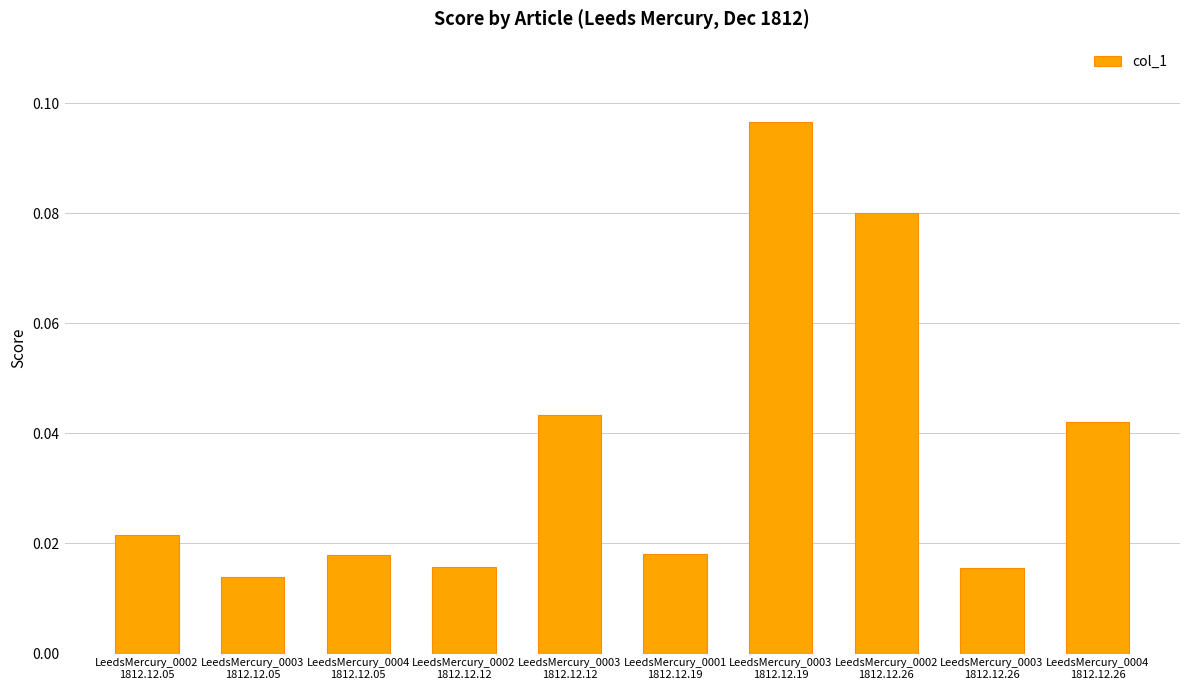

What is the sum of all values?

0.4